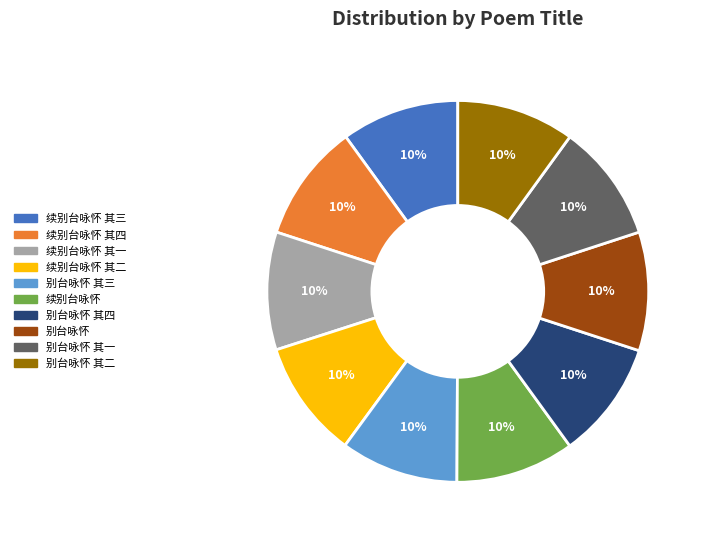

Is it true that 别台咏怀 其四 is 10% of the pie?

True